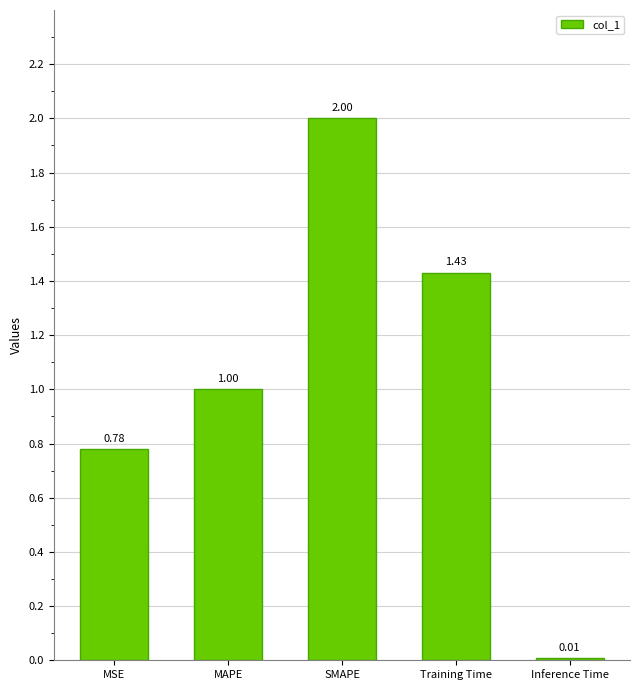

Is it true that the value at MSE is 0.5?

False